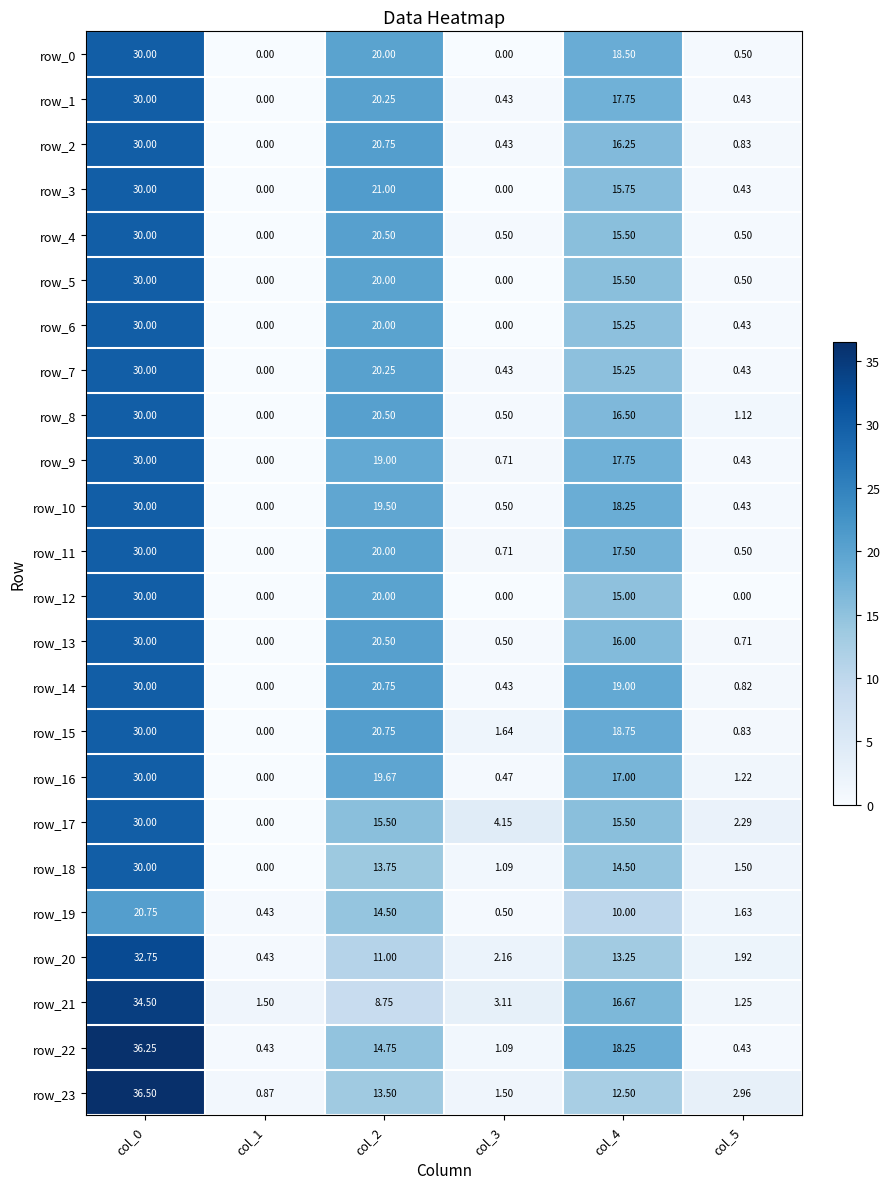

Between col_2 and col_5, which series saw the biggest shift?

row_3